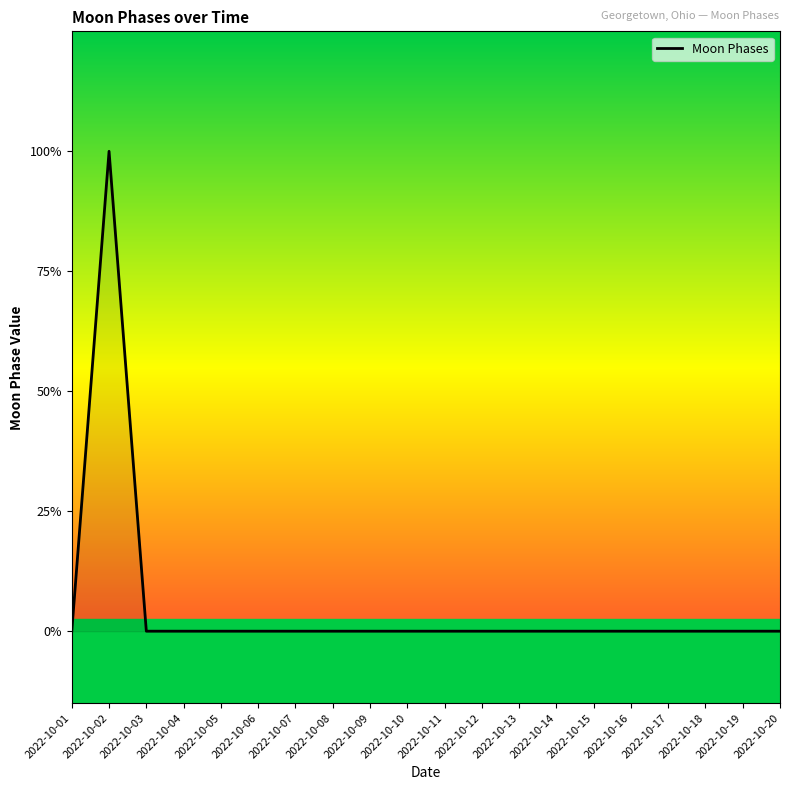

Rank the categories by value from lowest to highest.

2022-10-01, 2022-10-03, 2022-10-04, 2022-10-05, 2022-10-06, 2022-10-07, 2022-10-08, 2022-10-09, 2022-10-10, 2022-10-11, 2022-10-12, 2022-10-13, 2022-10-14, 2022-10-15, 2022-10-16, 2022-10-17, 2022-10-18, 2022-10-19, 2022-10-20, 2022-10-02